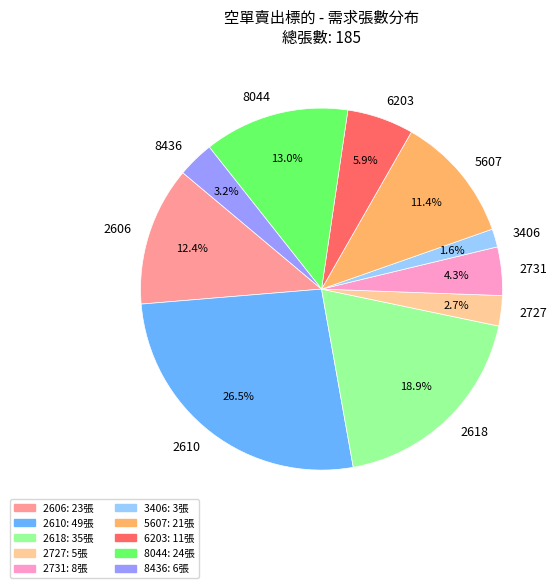

Which slice is the largest?

2610